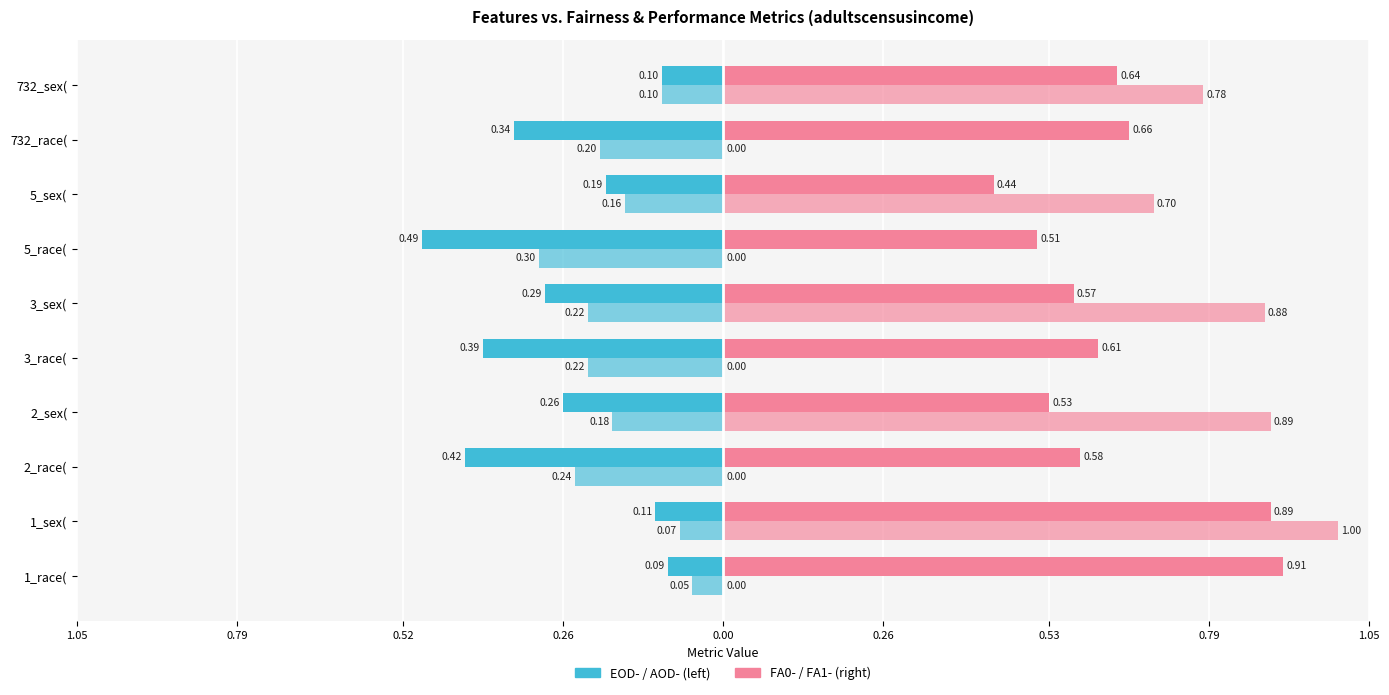

Does the chart contain stacked bars?

No